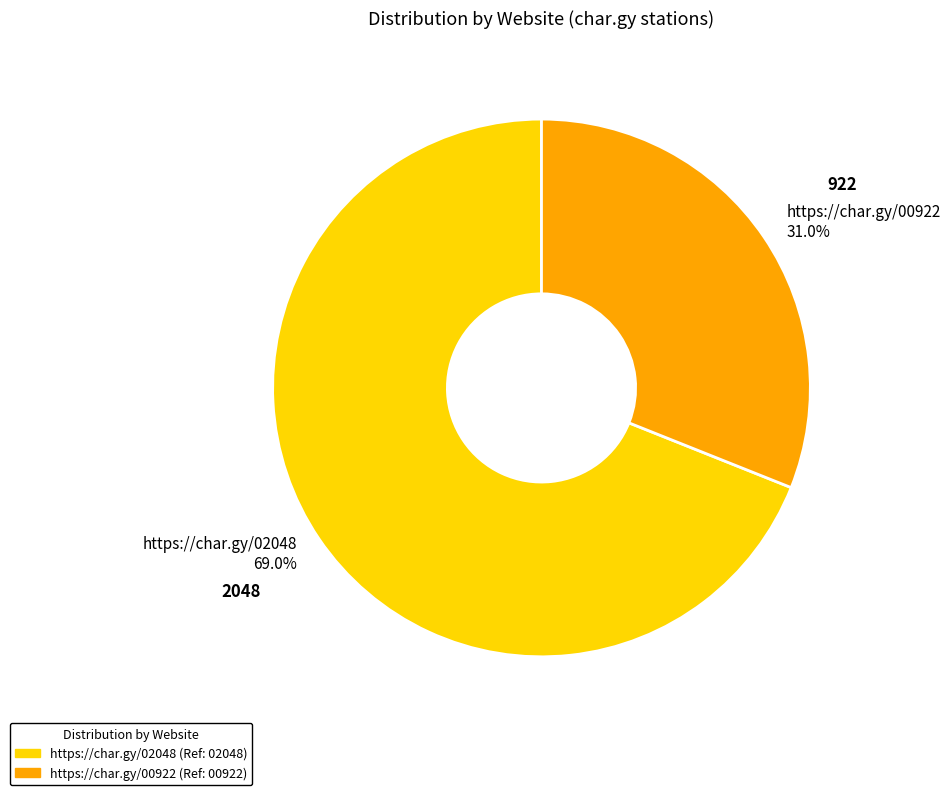

To the nearest percent, what is the combined percentage of https://char.gy/02048 and https://char.gy/00922?

100%